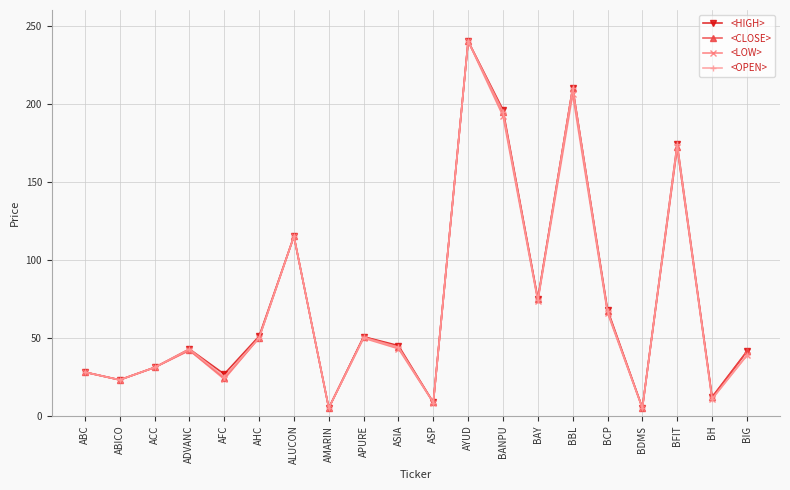

True or false: <HIGH> has more than 0 interior local peaks.

True